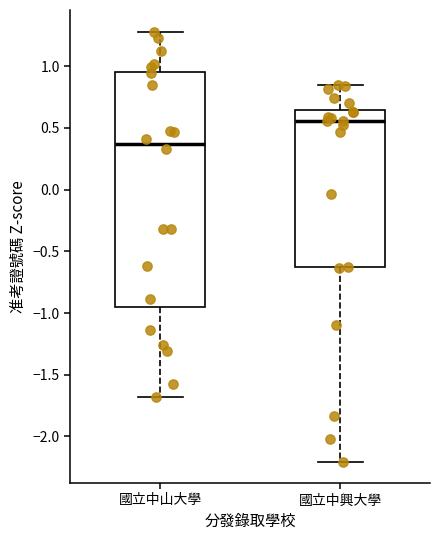

Which box has the lowest median line?

國立中山大學